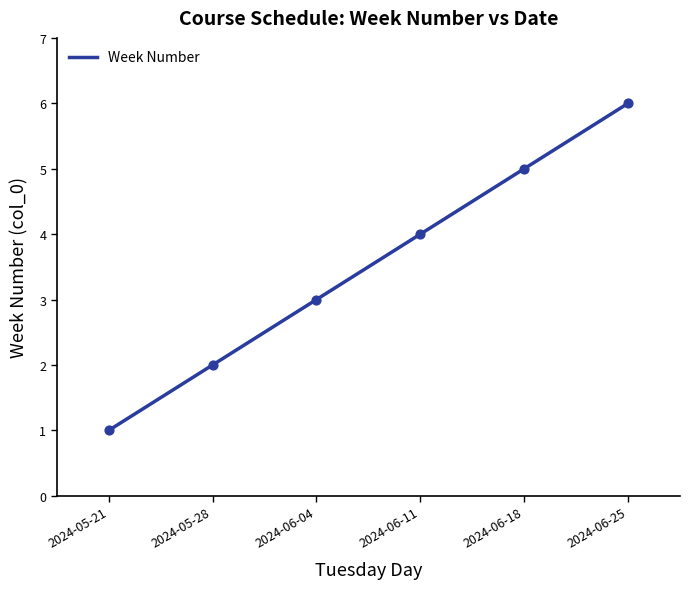

What is the change in value from 2024-05-21 to 2024-06-11?

+3